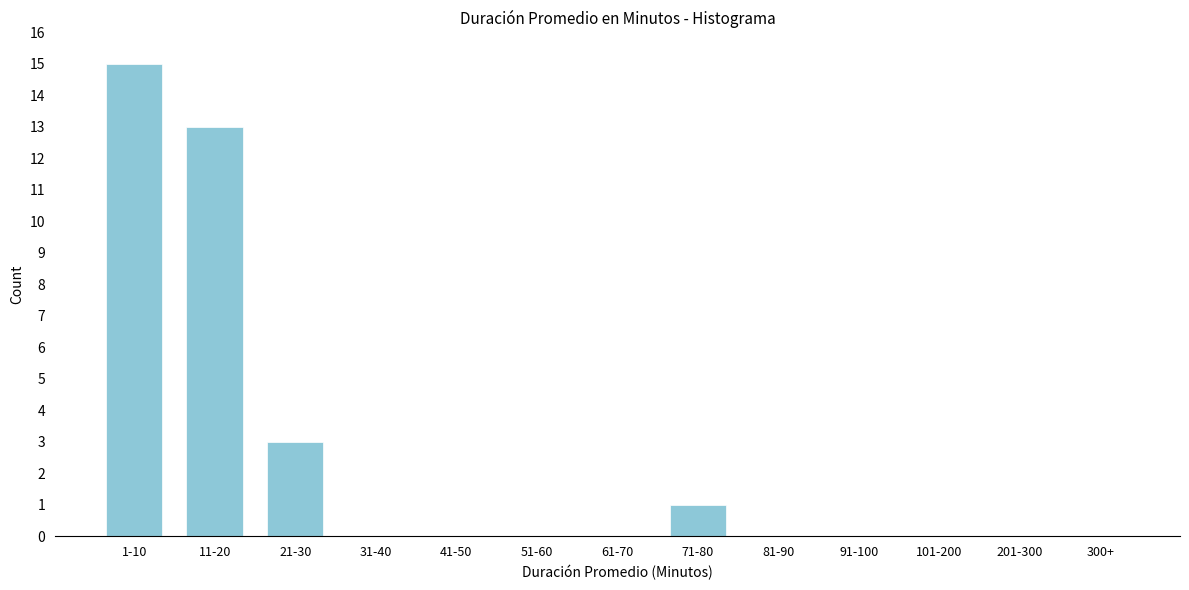

Reading right to left, extract all data points from this chart.

300+=0	201-300=0	101-200=0	91-100=0	81-90=0	71-80=1	61-70=0	51-60=0	41-50=0	31-40=0	21-30=3	11-20=13	1-10=15